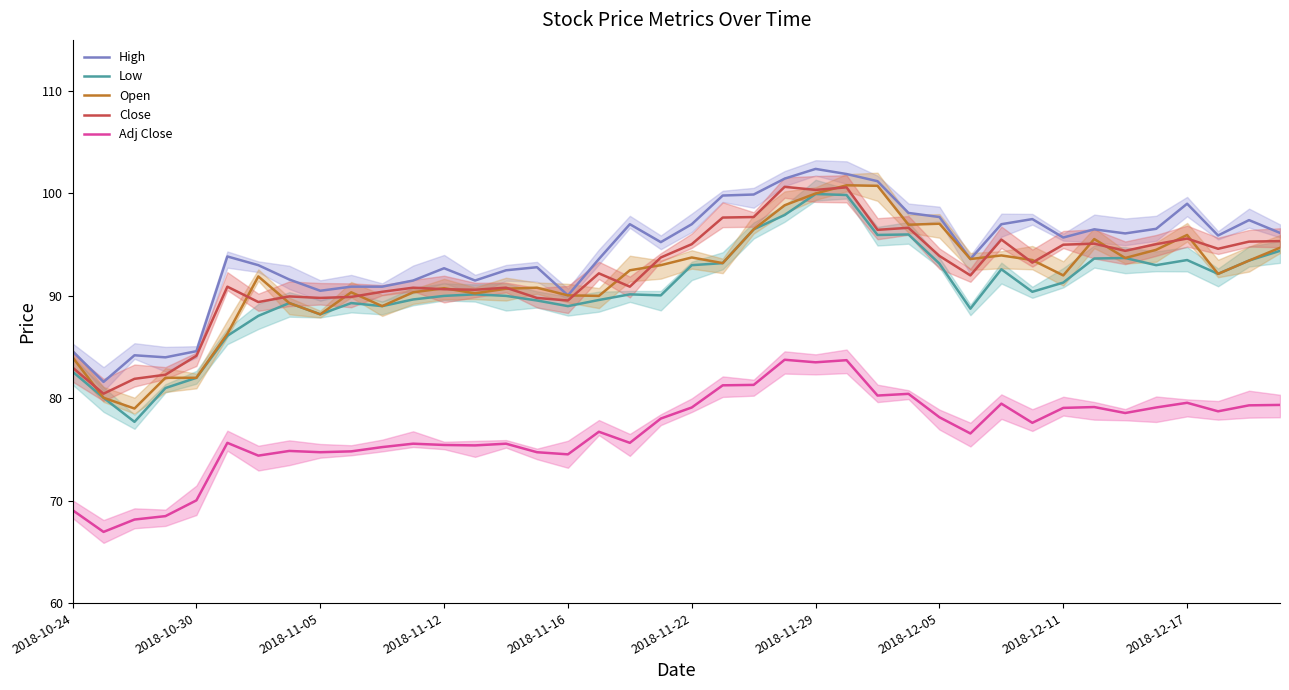

Is it true that Adj Close equals 111.9 at 29?

False